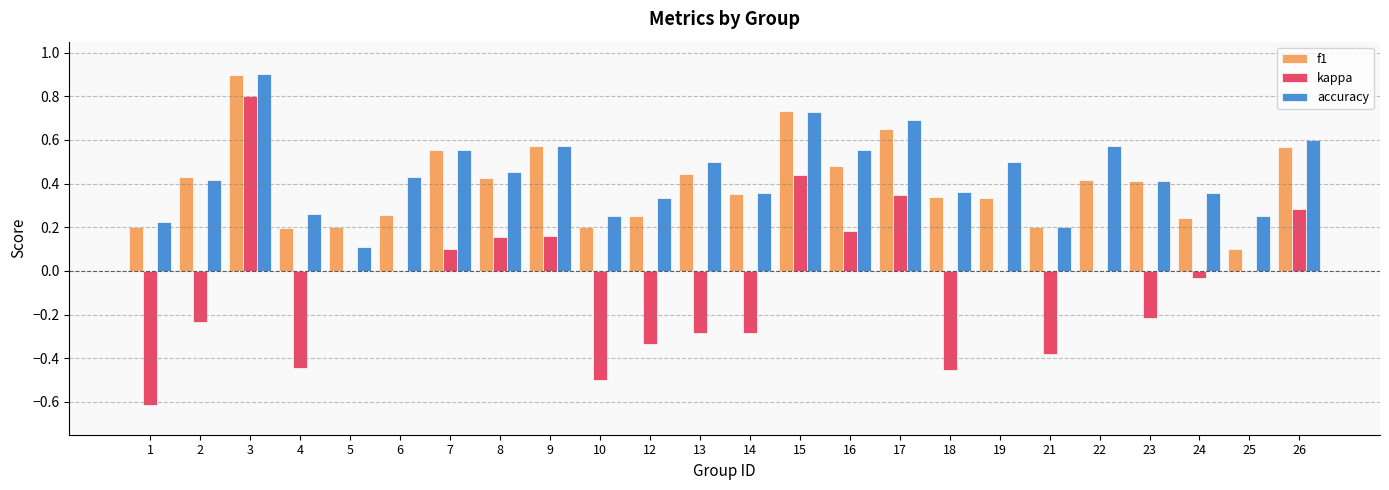

What is the total value across all series at 9?

1.3